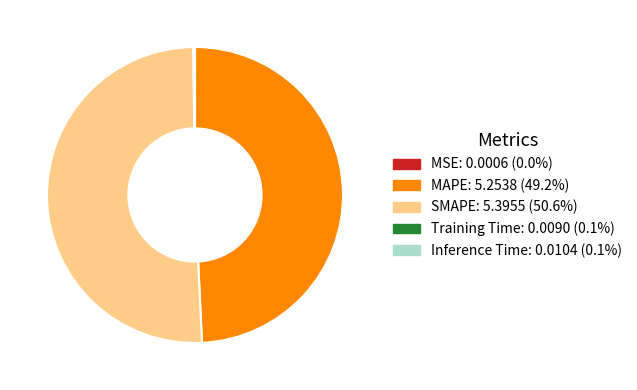

Which slice is the largest?

SMAPE